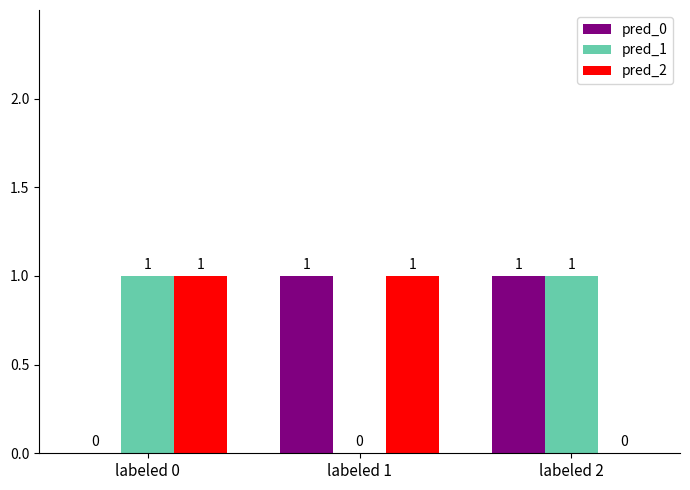

Are the bars grouped side by side (vs. stacked)?

Yes